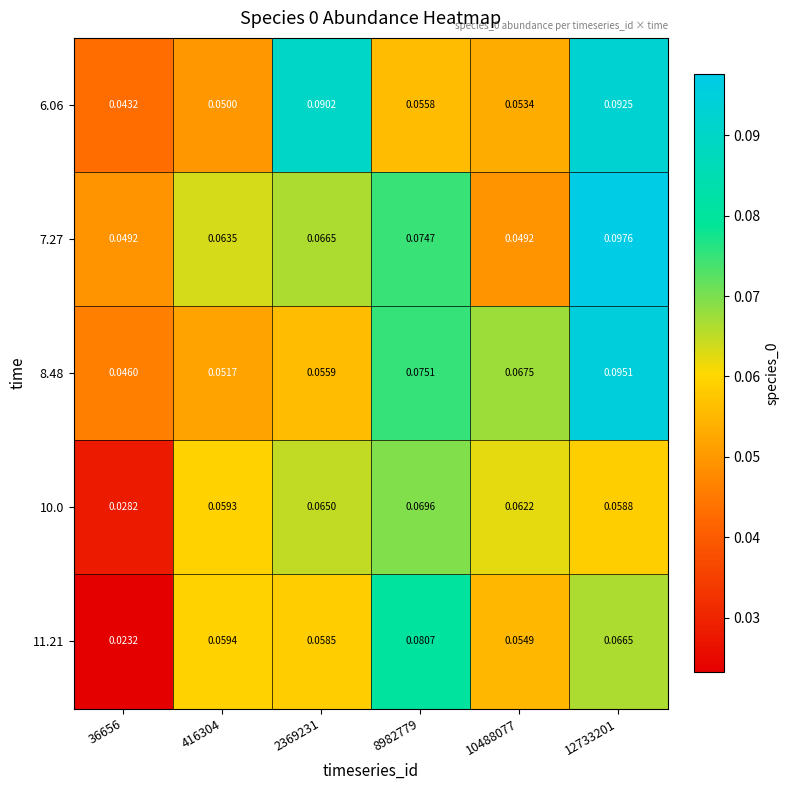

Is the value of 6.06 at 416304 greater than the value of 7.27 at 416304?

No